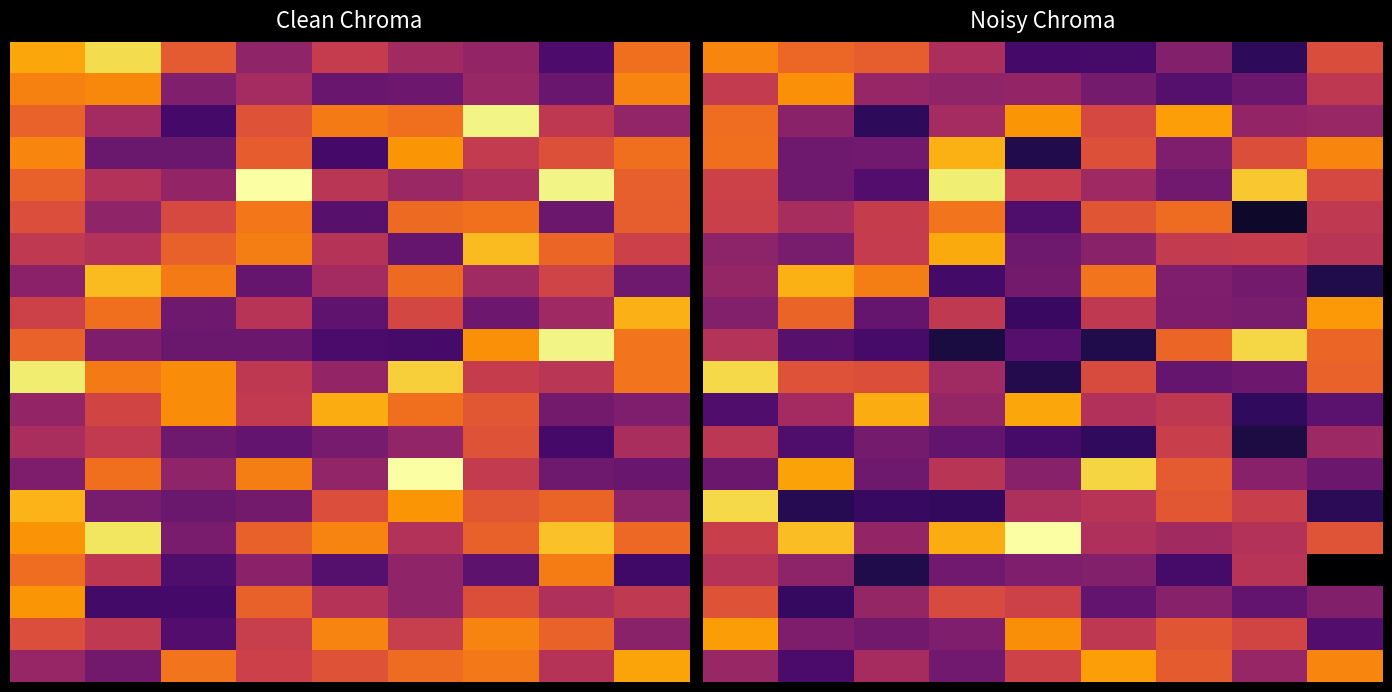

Which label corresponds to the smallest value in the chart?

8